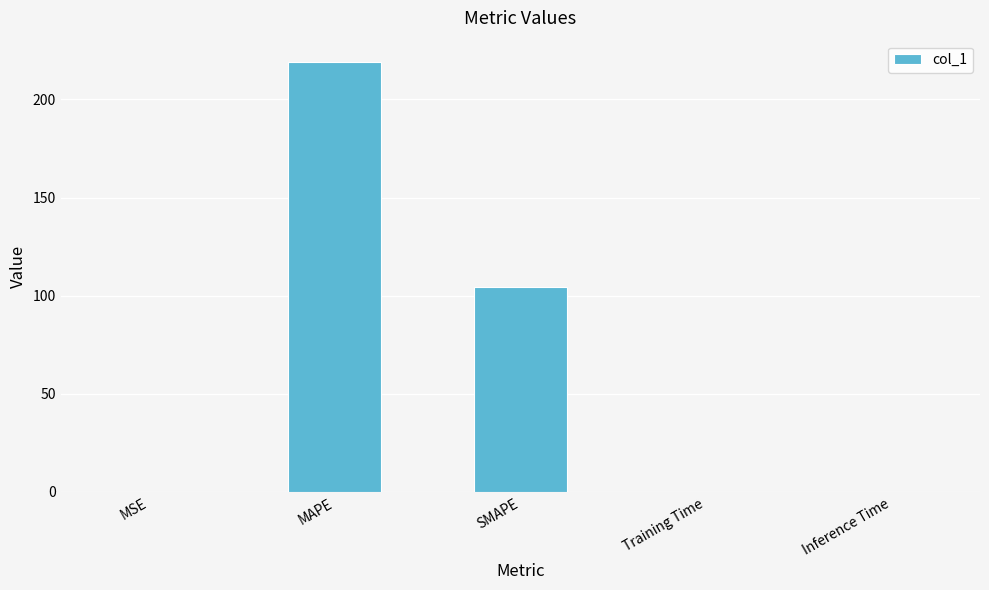

True or false: the data shows 54.5 at SMAPE.

False